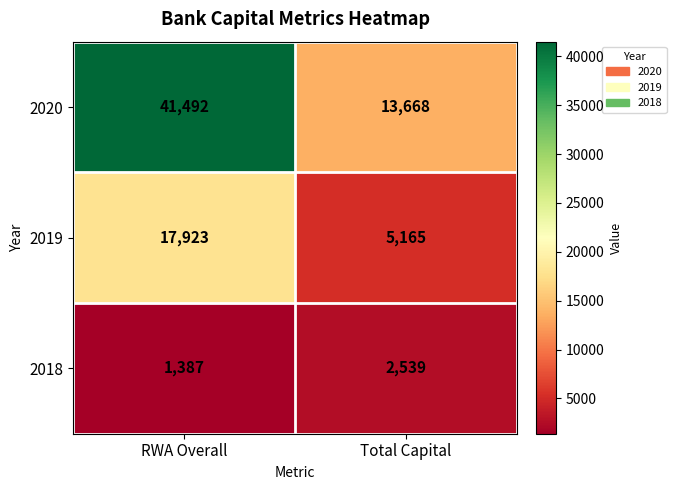

What is the average value of the 2019 series?

11544